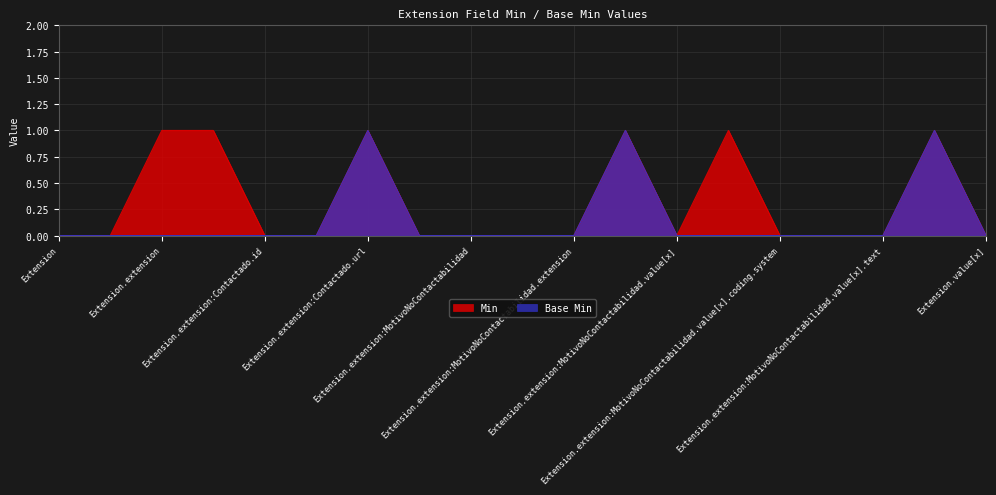

At which category is the sum across all series the highest?

Extension.extension:Contactado.url